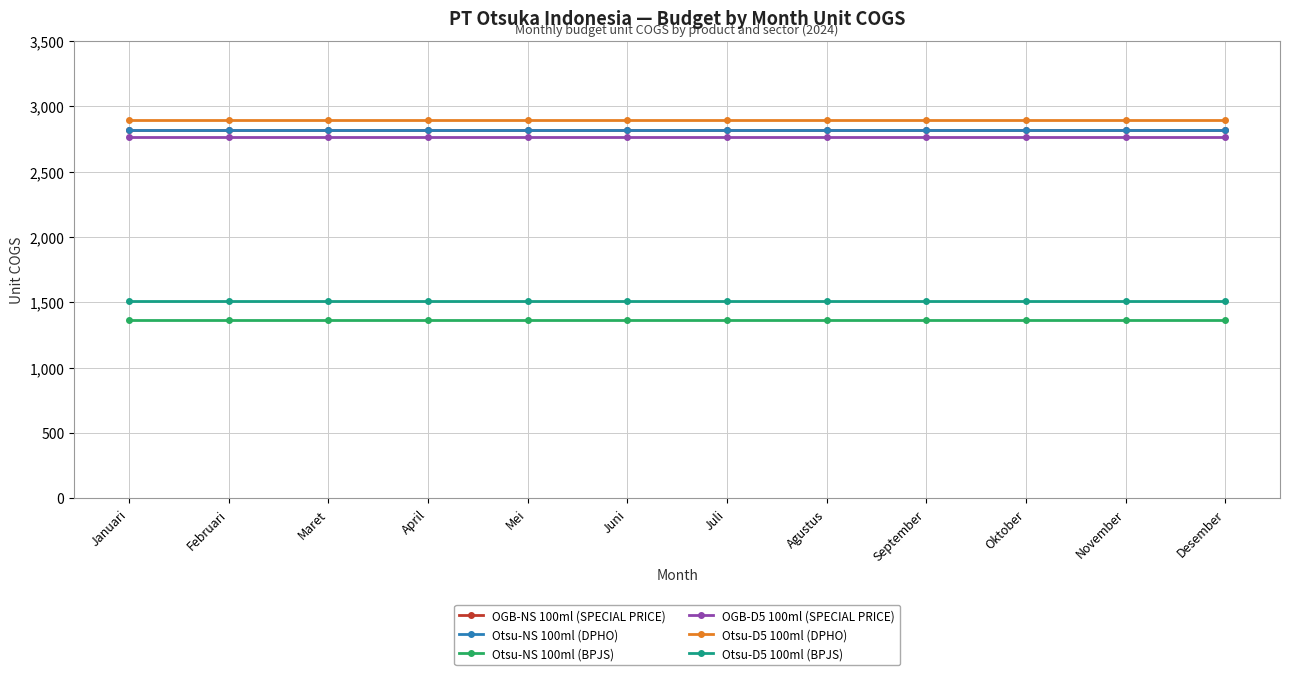

What is the approximate value of Otsu-NS 100ml (DPHO) at November?

2819